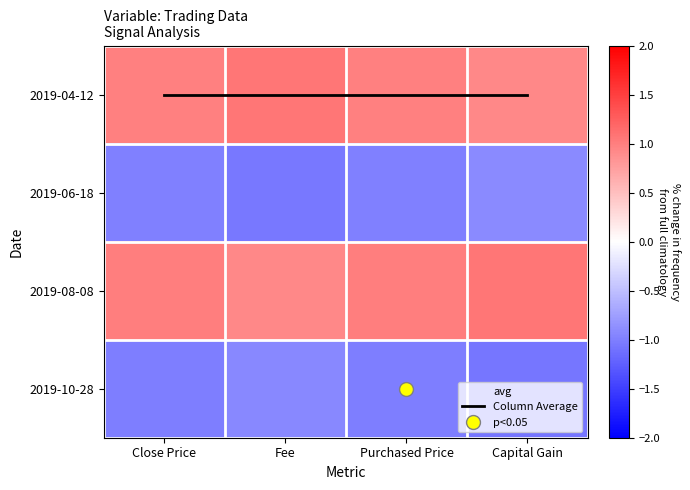

At how many categories does at least one series exceed 0?

4